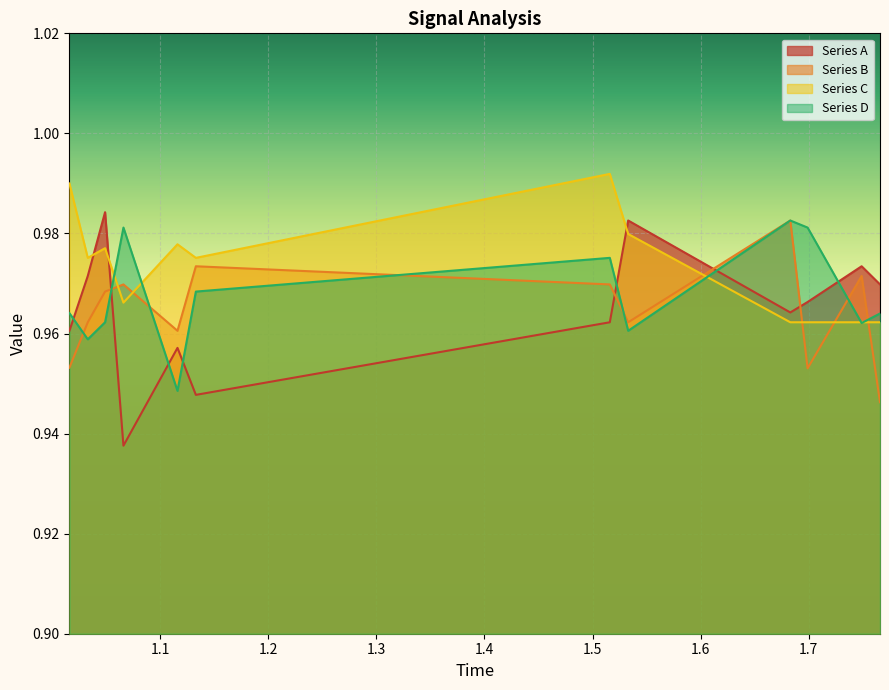

Is it true that Series A equals 1.5 at 1.533?

False